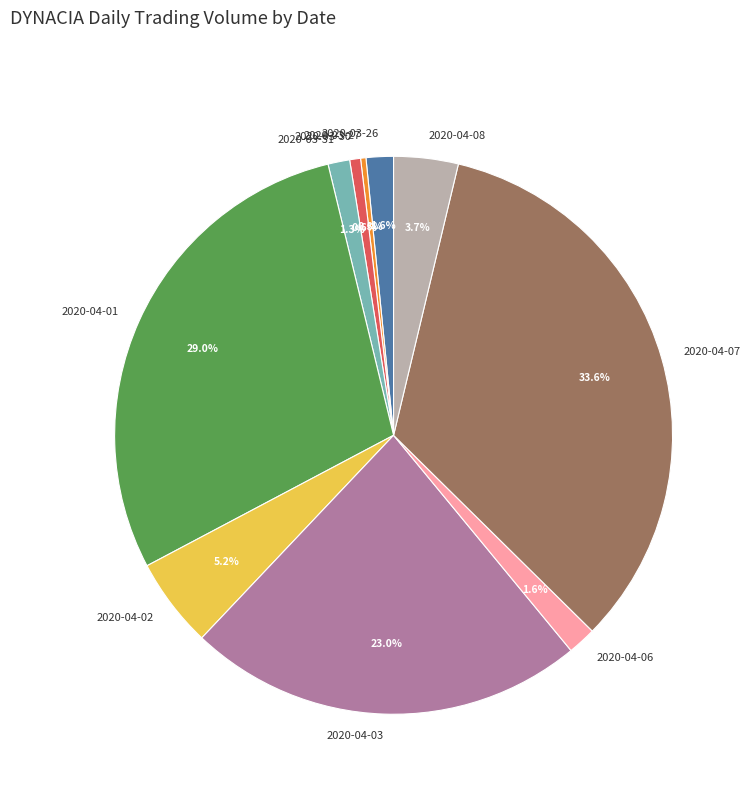

Does any single category account for the majority?

No